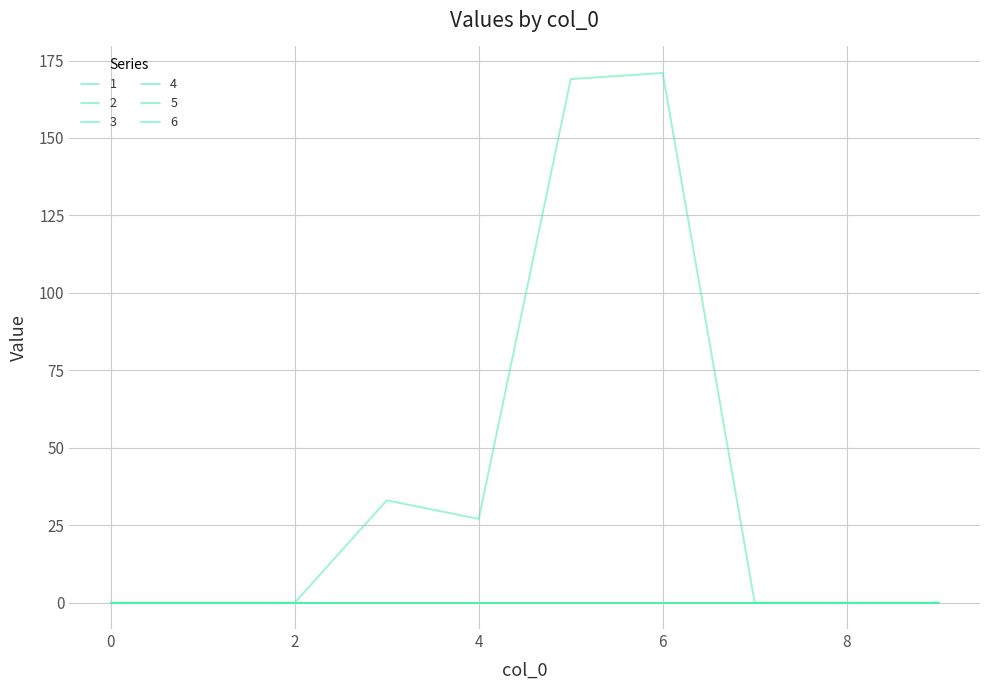

How many lines are shown in the chart?

6